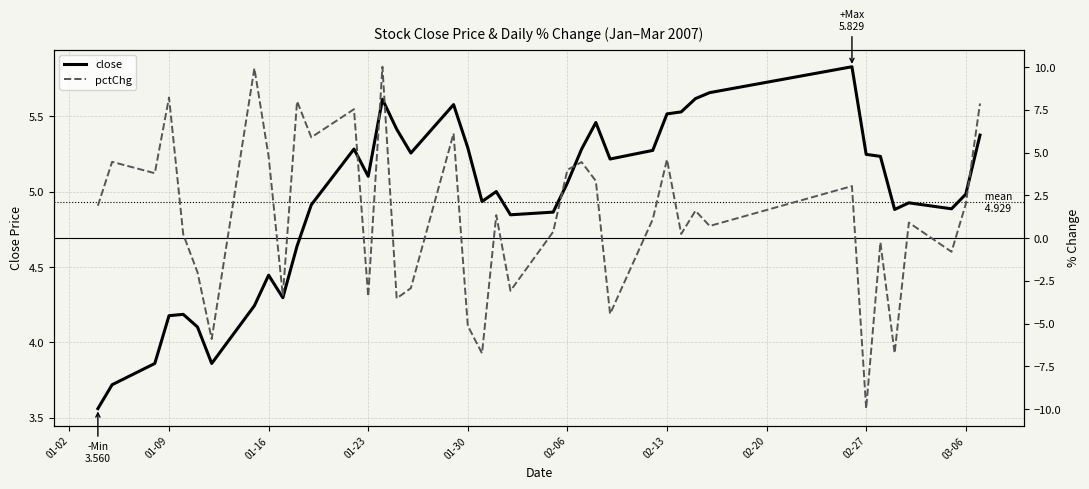

What is the maximum value for close?

5.8